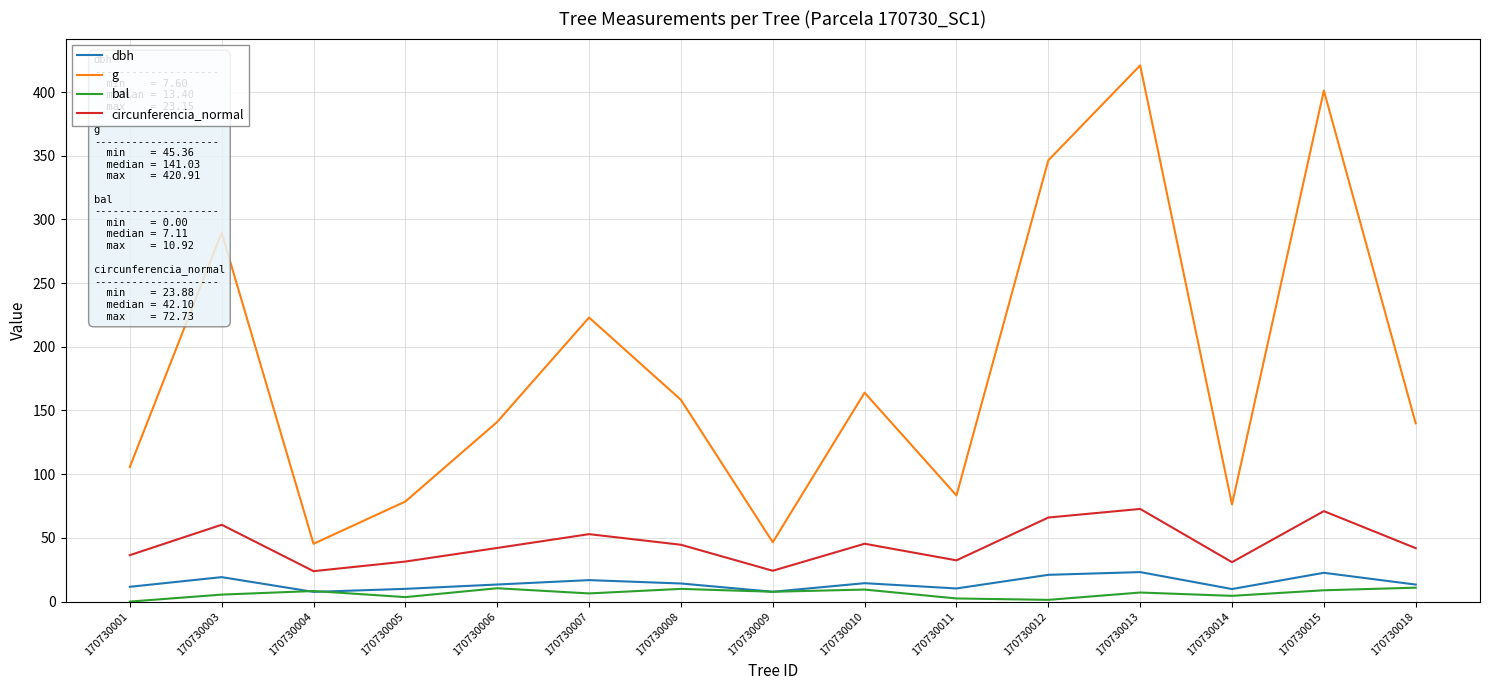

How many lines are shown in the chart?

4